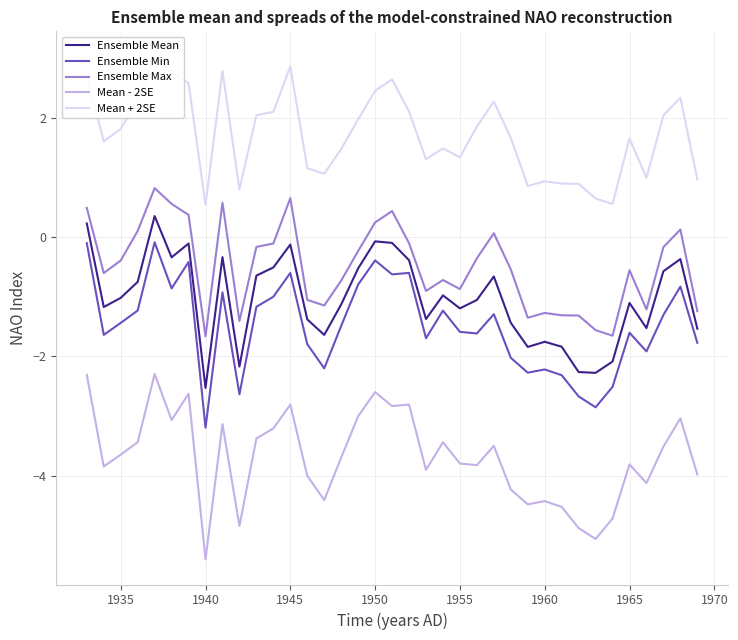

Rank the series by their maximum value, from lowest to highest.

Mean - 2SE, Ensemble Min, Ensemble Mean, Ensemble Max, Mean + 2SE